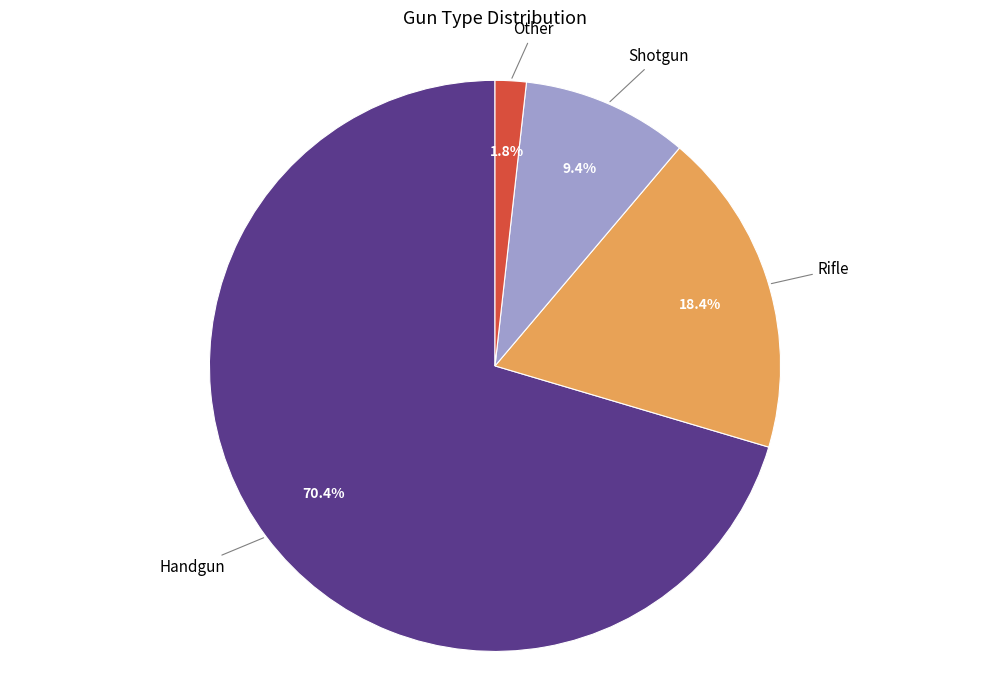

To the nearest percent, what is the average slice percentage?

25%